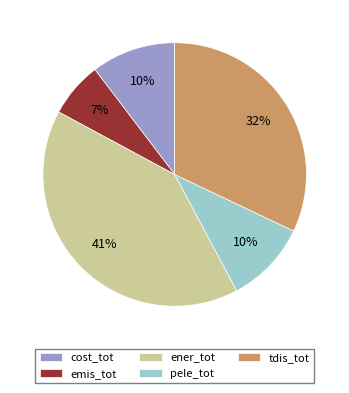

Which category has the smallest portion of the pie?

emis_tot